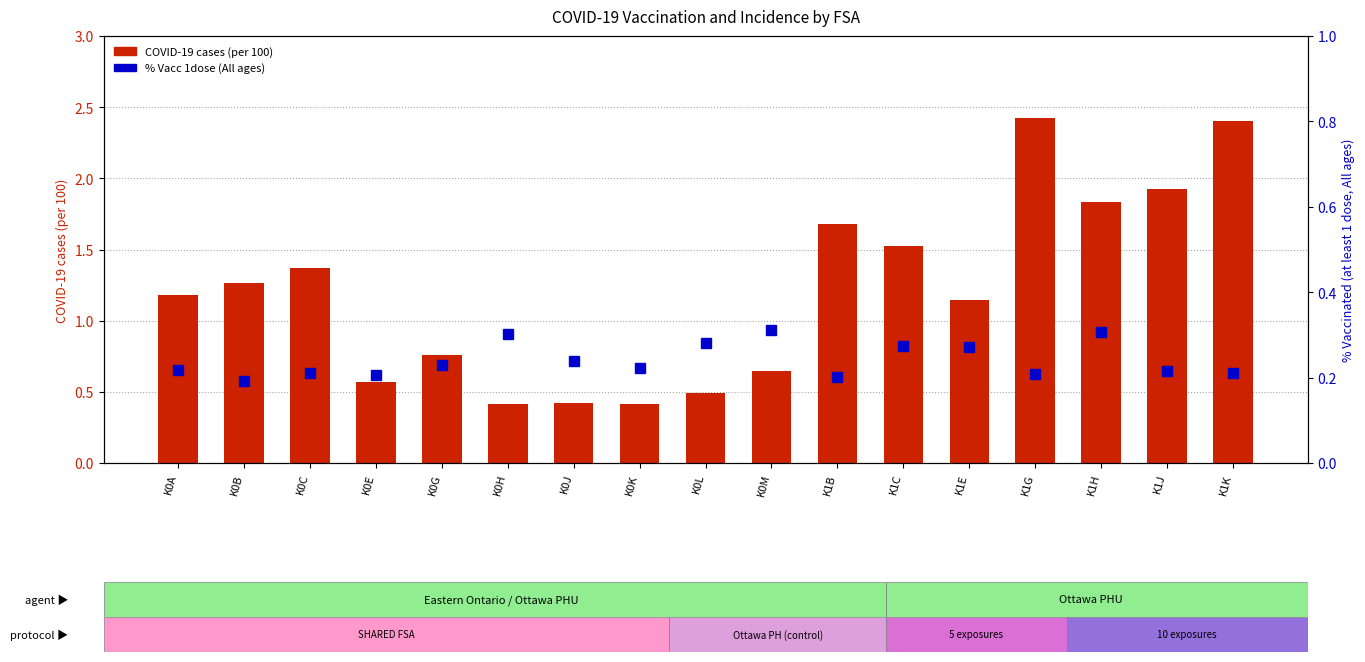

What position from the left is K0A?

1